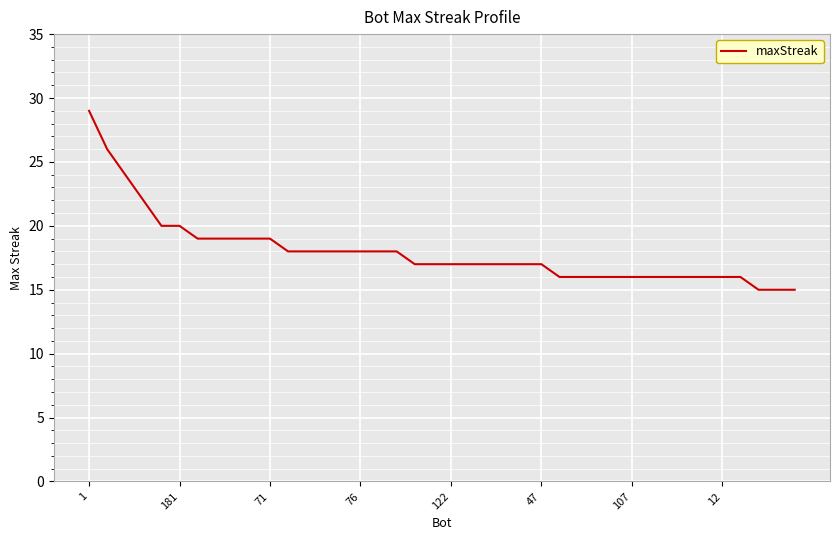

Where does the data first go above 17?

1